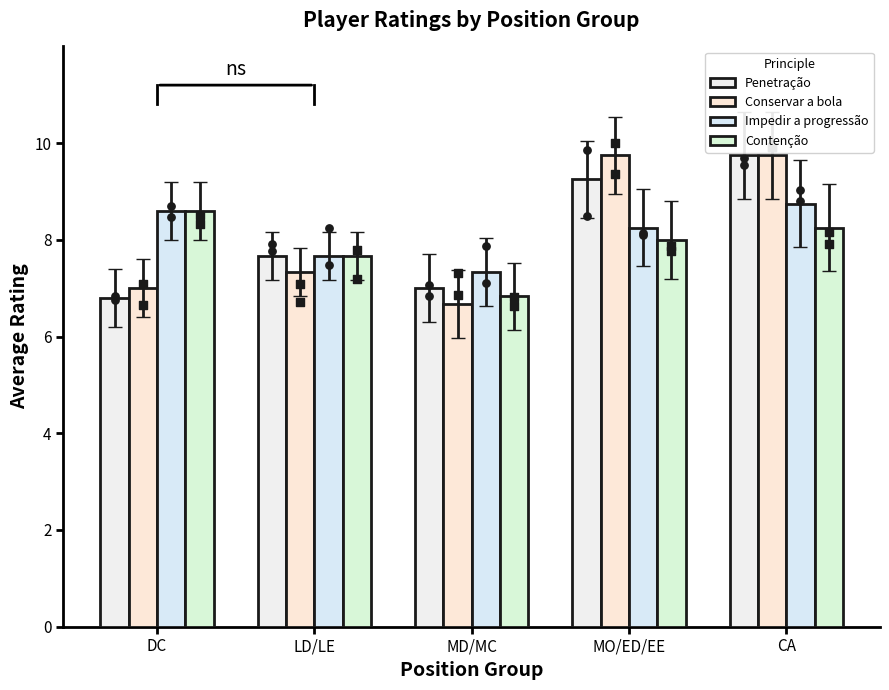

At how many categories does at least one series exceed 8?

3